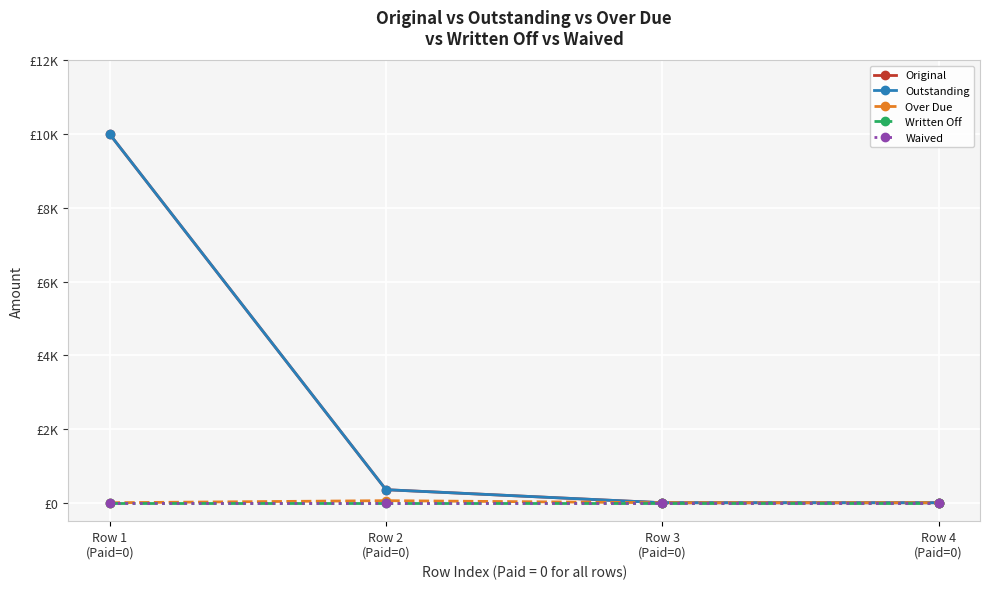

Is it true that Original equals 0.0 at Row 3
(Paid=0)?

True